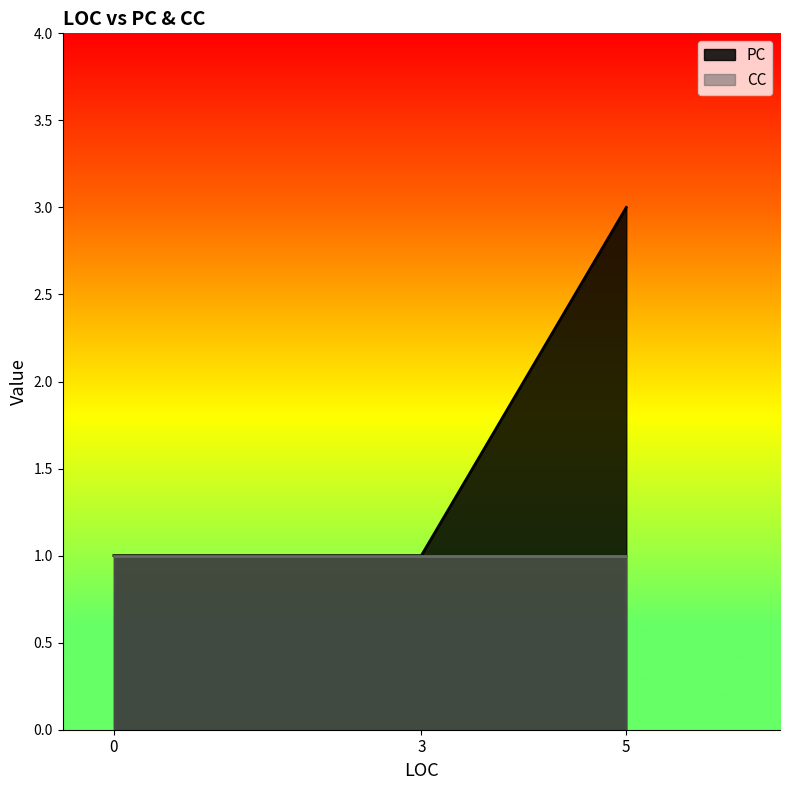

Count the PC values in the range 1 to 3.

3